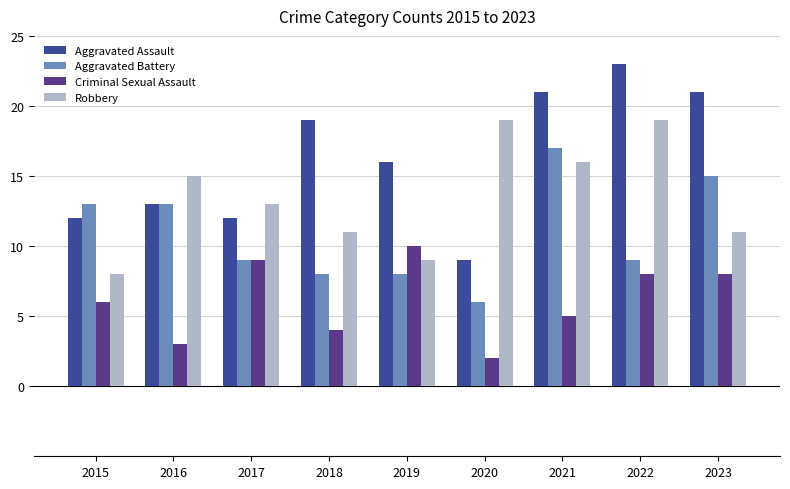

What is the value of the Aggravated Assault bar at the 7th from the left?

21